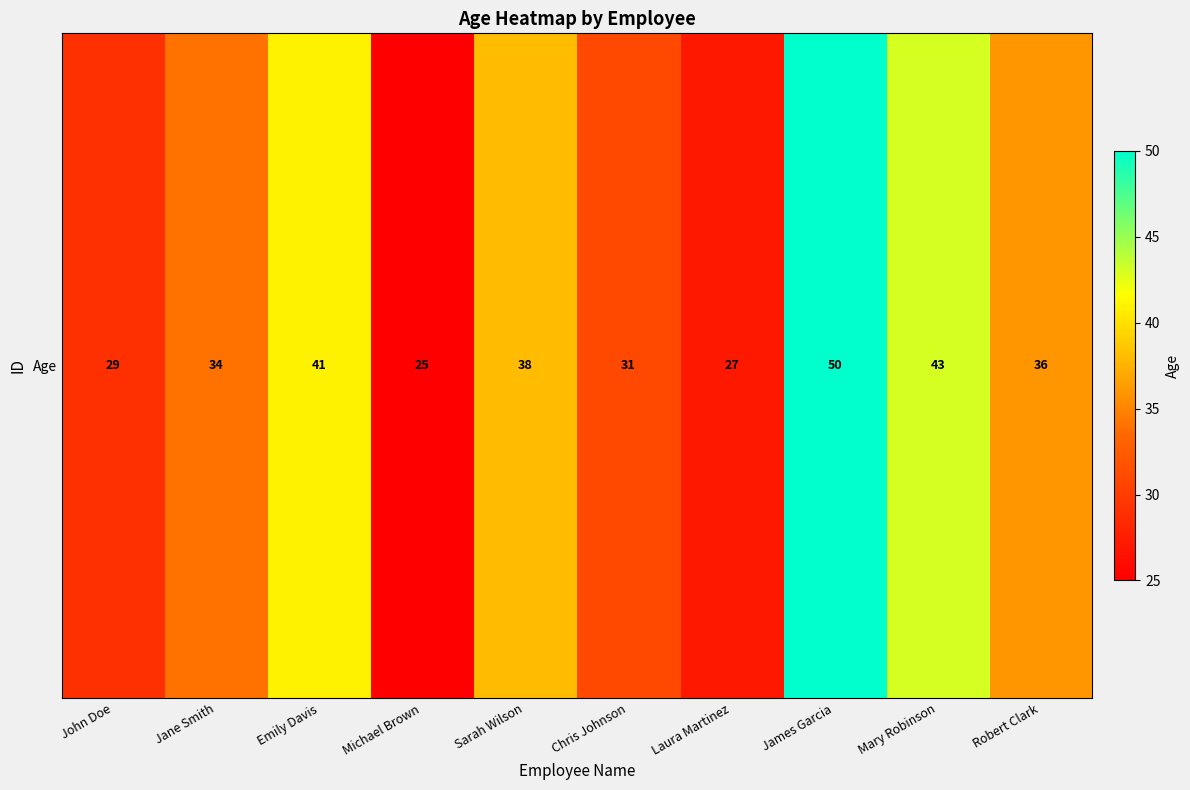

Rank the categories by value from lowest to highest.

Michael Brown, Laura Martinez, John Doe, Chris Johnson, Jane Smith, Robert Clark, Sarah Wilson, Emily Davis, Mary Robinson, James Garcia